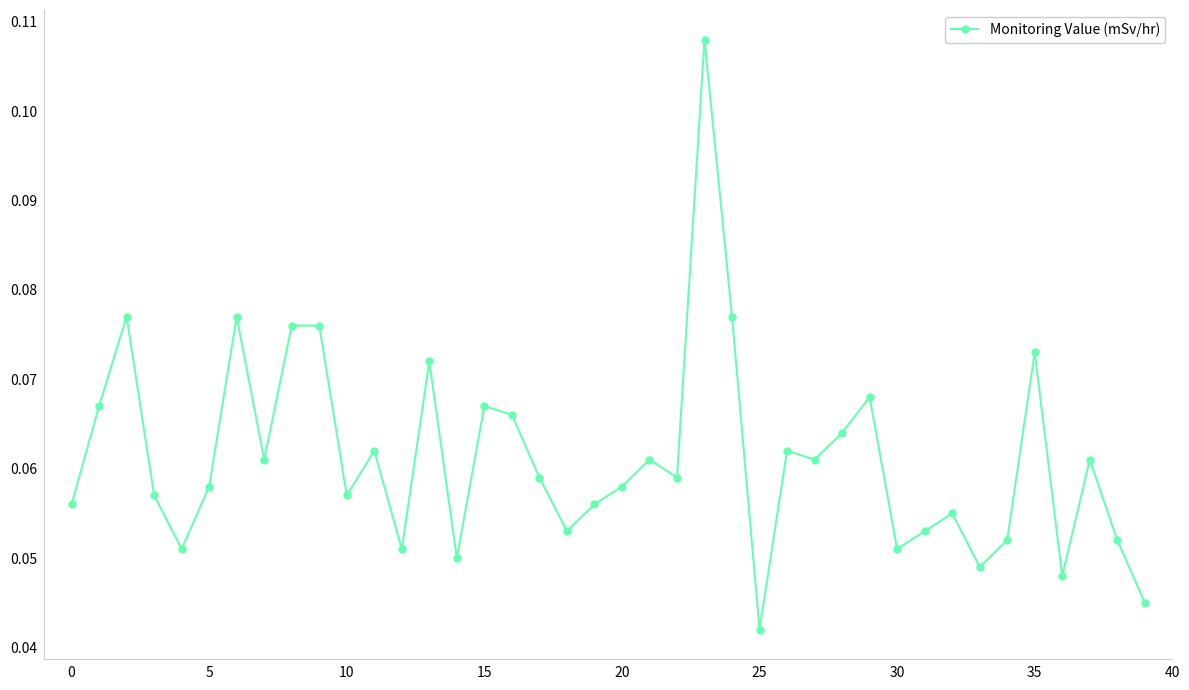

How many values are between 0 and 1?

40